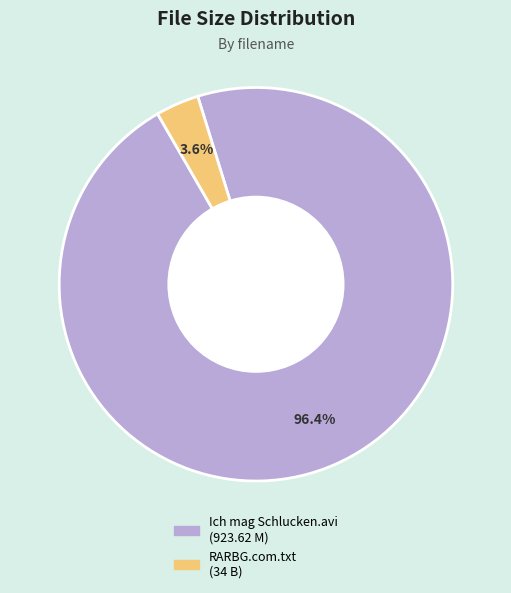

To the nearest percent, what percentage of the pie is RARBG.com.txt?

4%